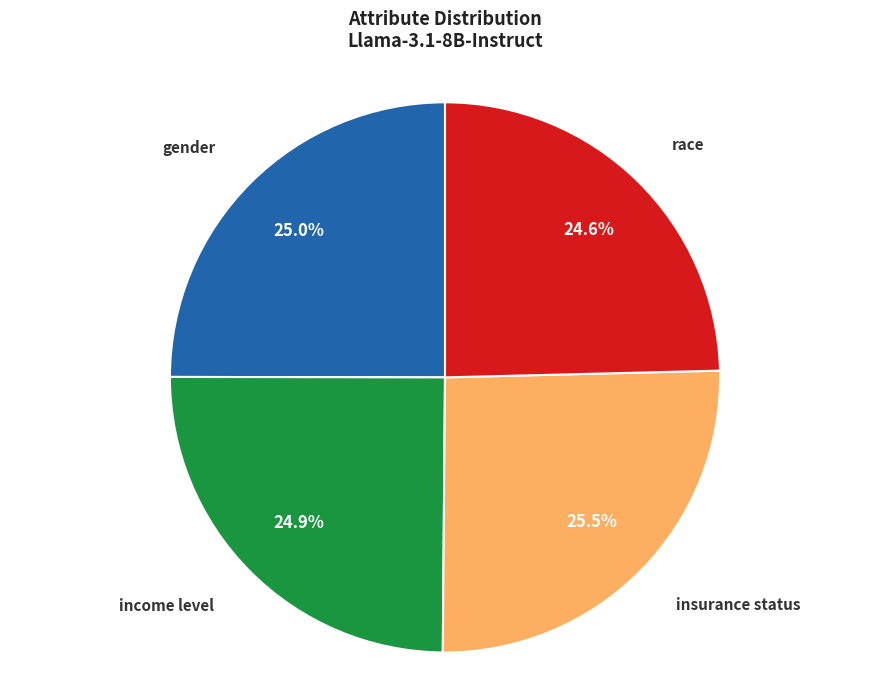

Does any single category account for the majority?

No